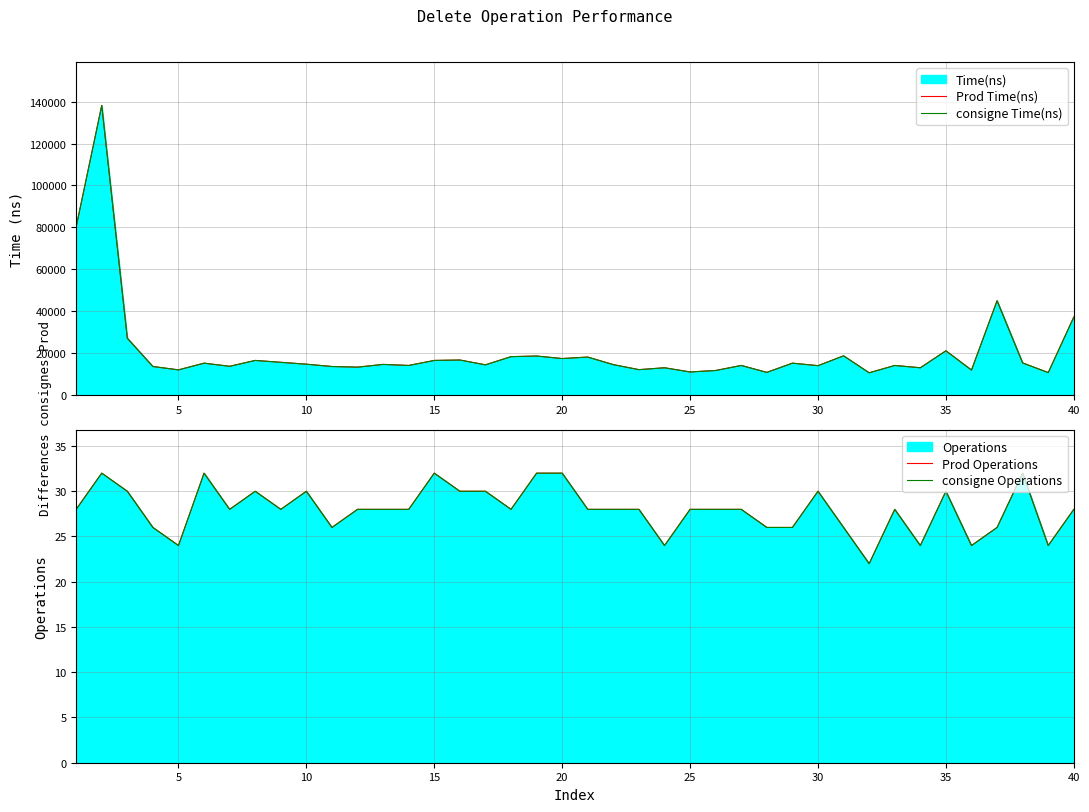

What is the sum of the consigne Operations values at 30 and 24?

54